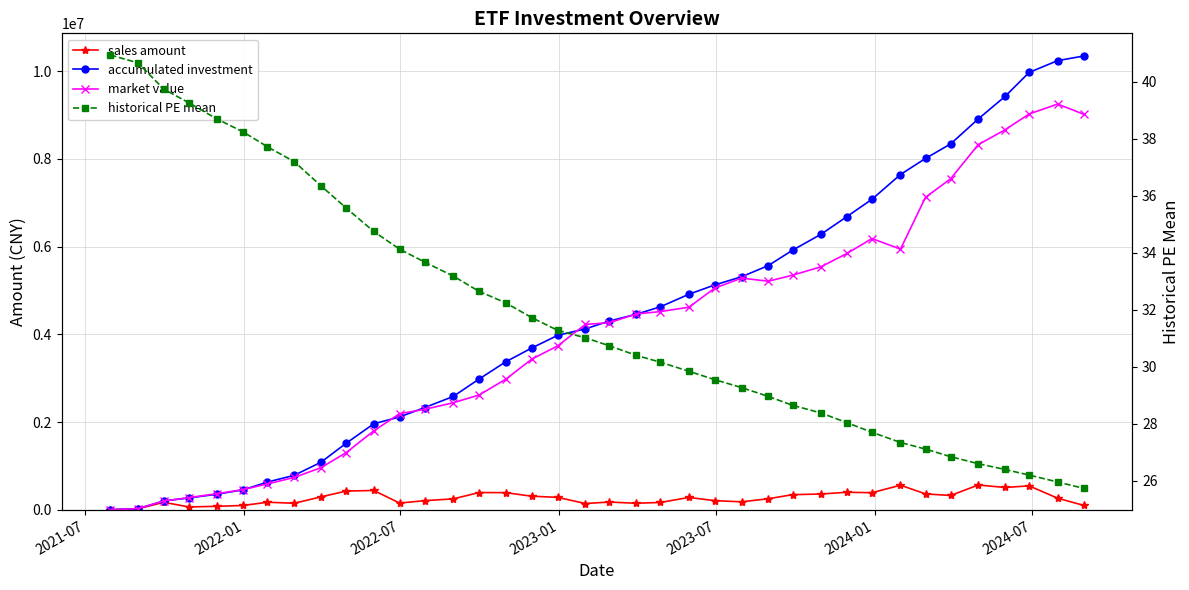

At how many categories does at least one series exceed 3001221?

23